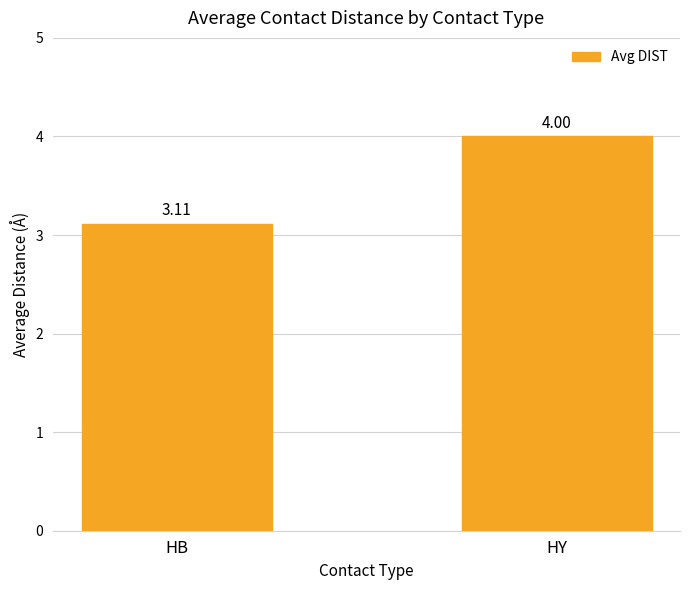

At which category does the chart reach its minimum across all series?

HB